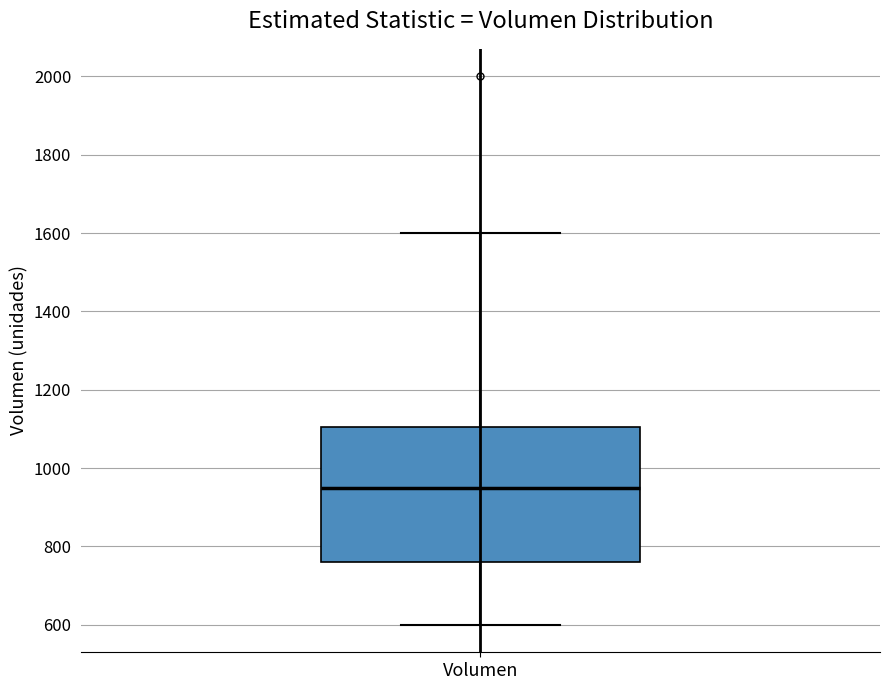

Where does the lower whisker of the box for Volumen end on the y-axis? The values are not printed on the chart, so give them approximately, as read against the axis.

600